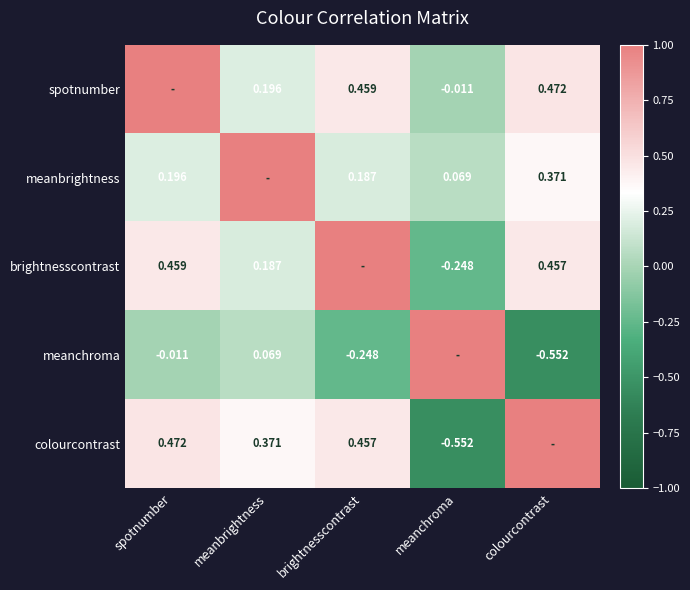

Is the value of meanchroma at brightnesscontrast greater than the value of meanbrightness at brightnesscontrast?

No